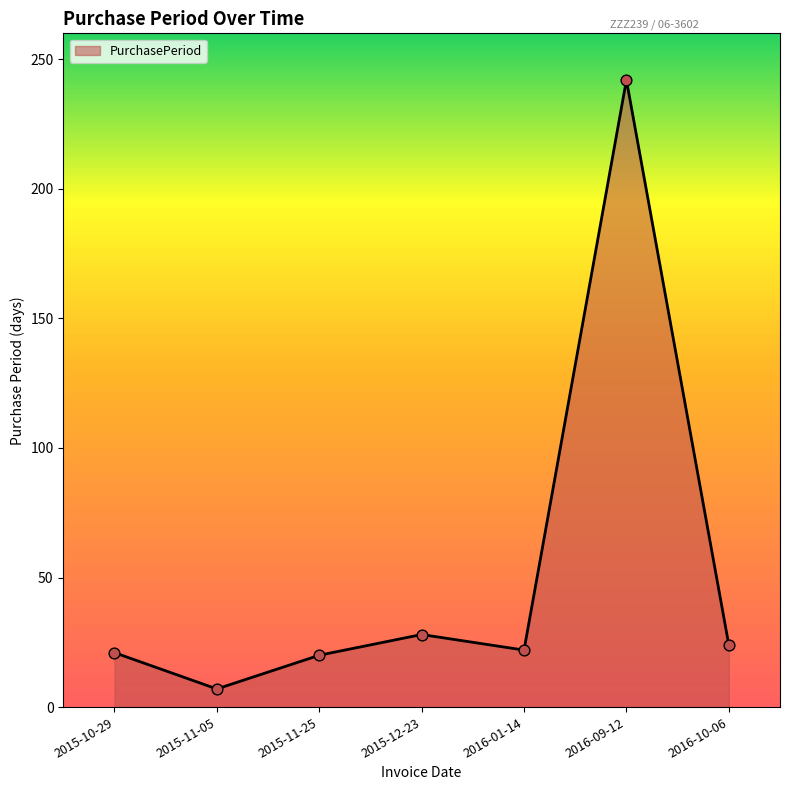

Between 2015-11-05 and 2015-12-23, which is larger?

2015-12-23